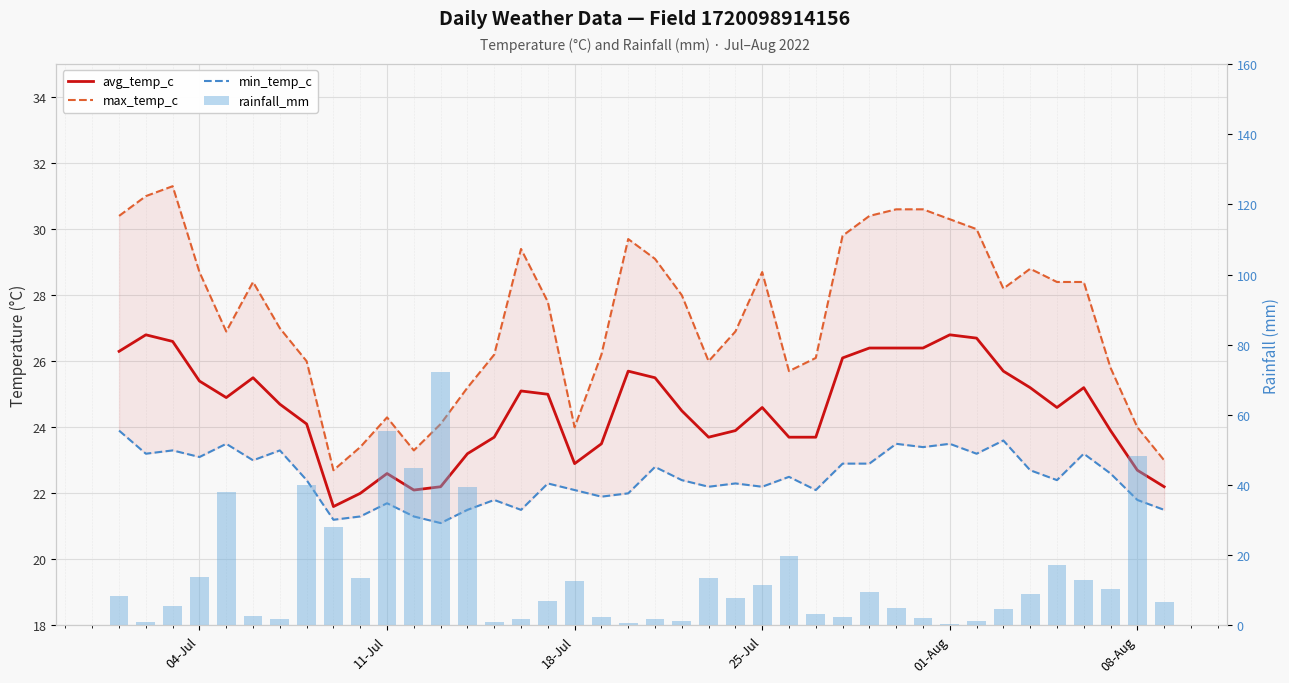

Rank the series by their average value, from highest to lowest.

max_temp_c, avg_temp_c, min_temp_c, rainfall_mm